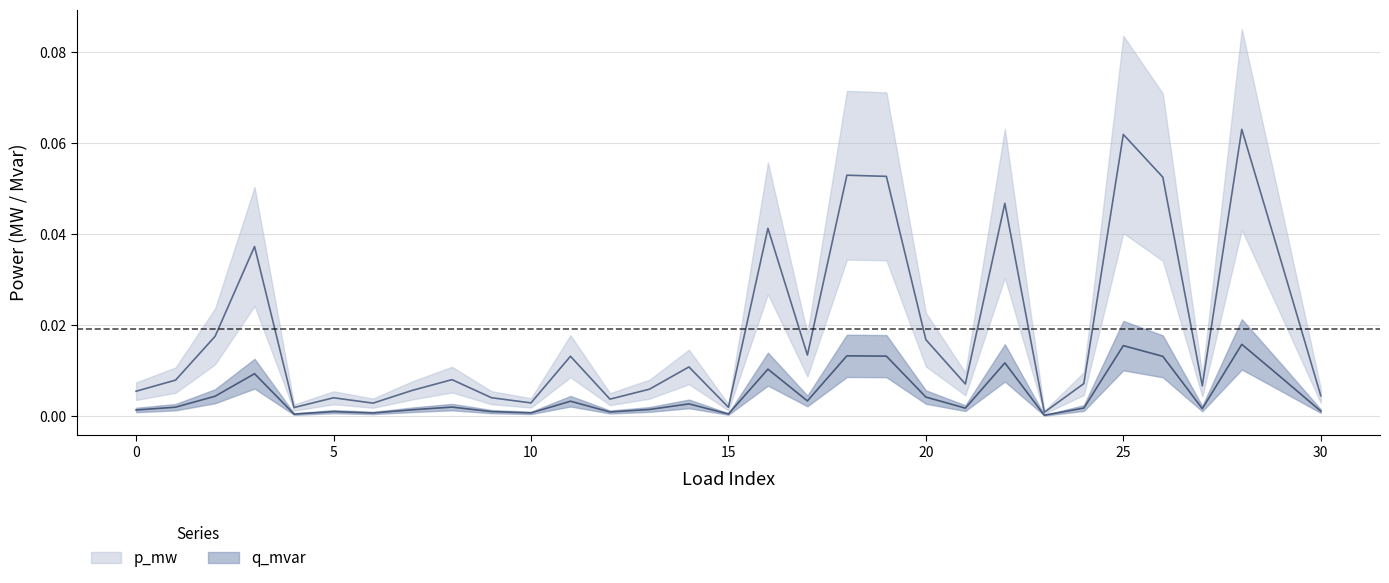

The value of q_mvar at 27 is 0.0. True or false?

False